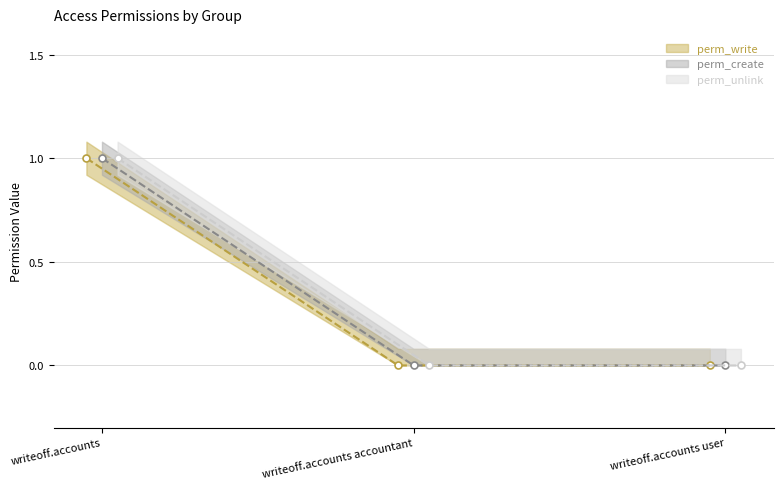

How many lines are shown in the chart?

3